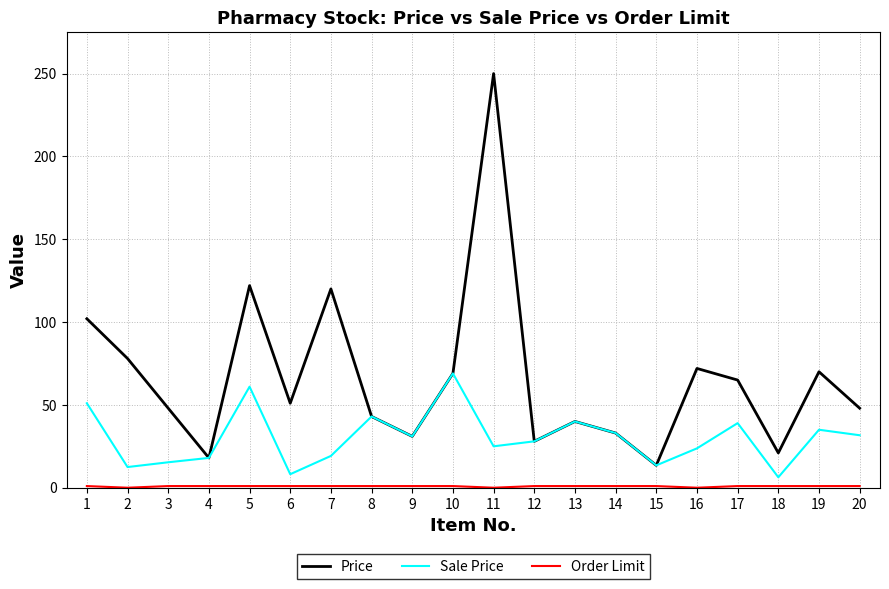

Which label corresponds to the largest value in the chart?

11